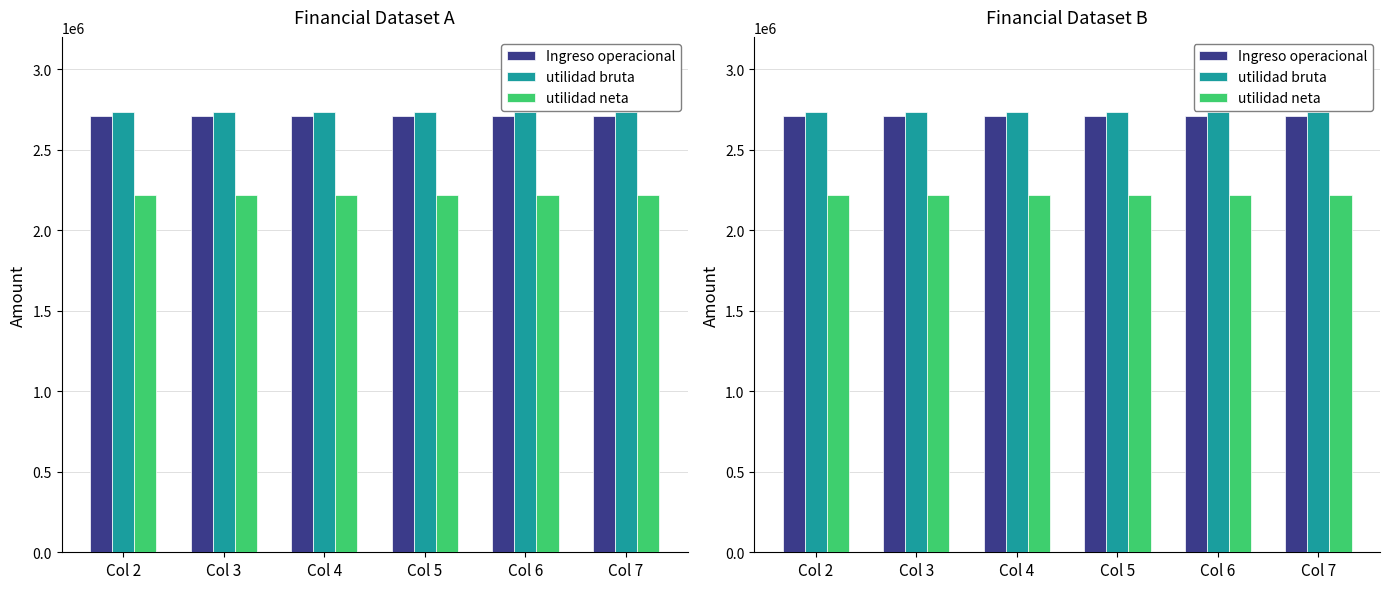

What are all the series names shown in the legend?

Ingreso operacional, utilidad bruta, utilidad neta